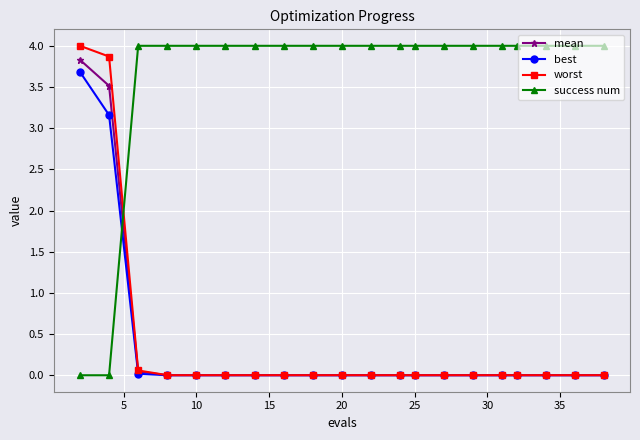

What is the value of the success num point at the 8th from the left?

4.0